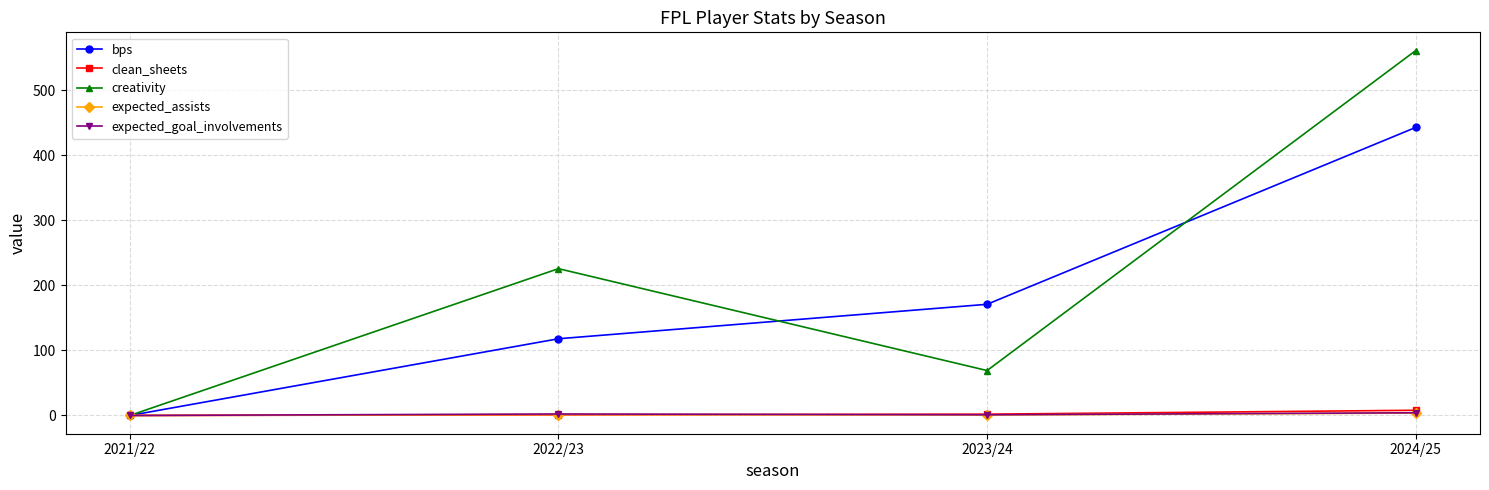

What is the label of the 1st point from the left?

2021/22